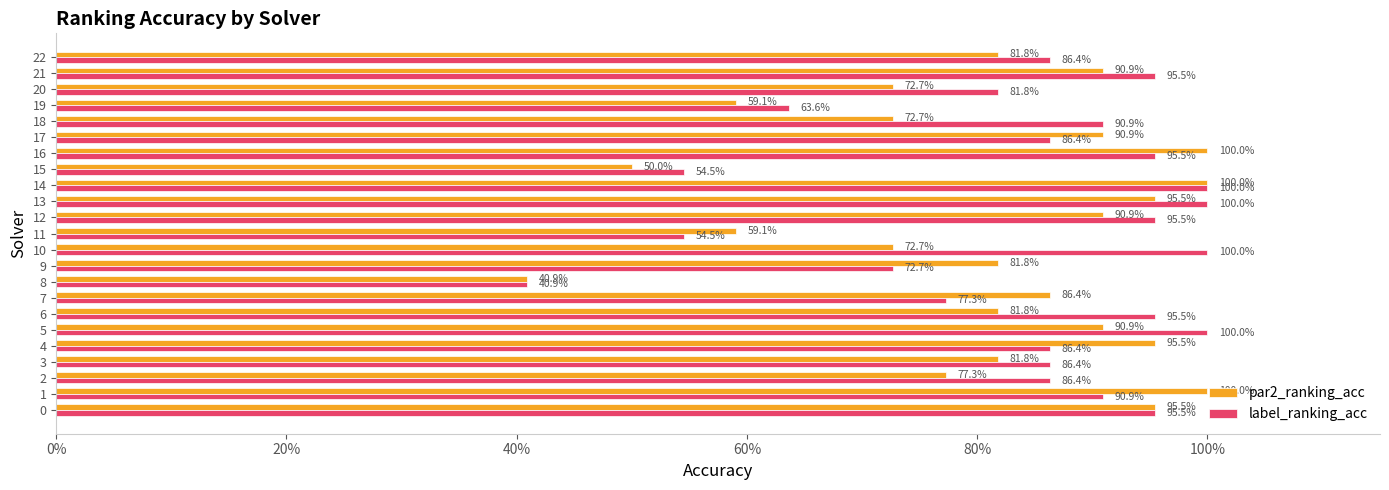

What are all the series names shown in the legend?

par2_ranking_acc, label_ranking_acc